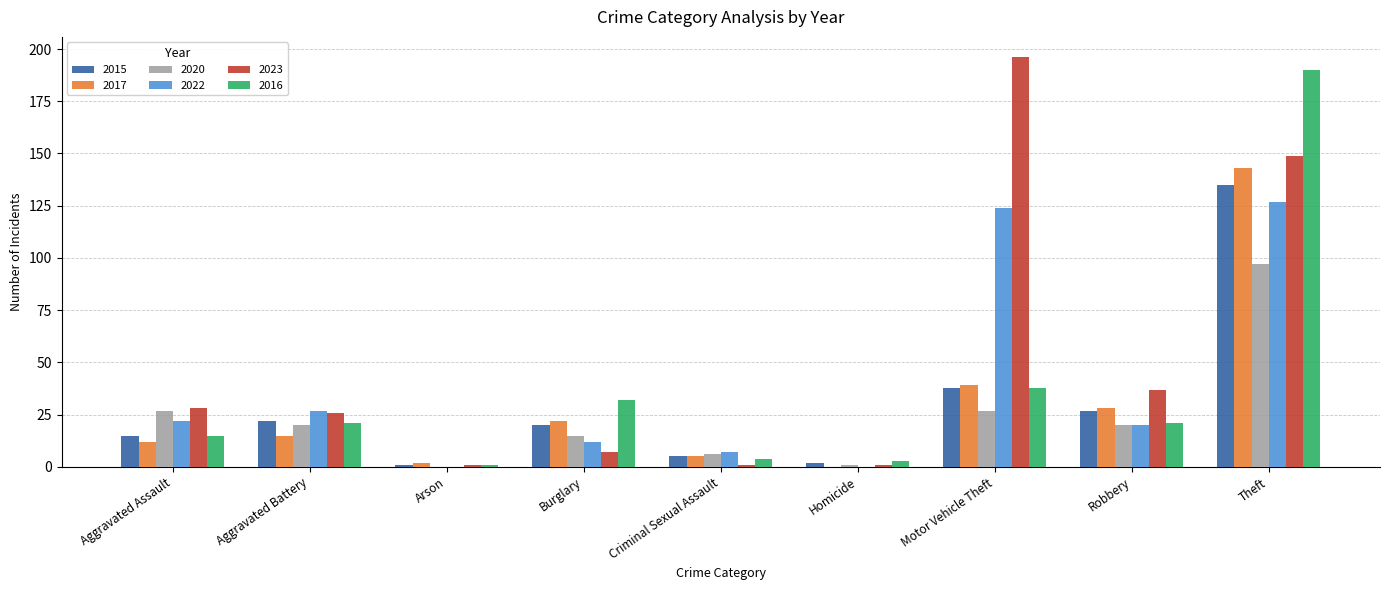

The 2022 series shows 12 at Robbery. True or false?

False